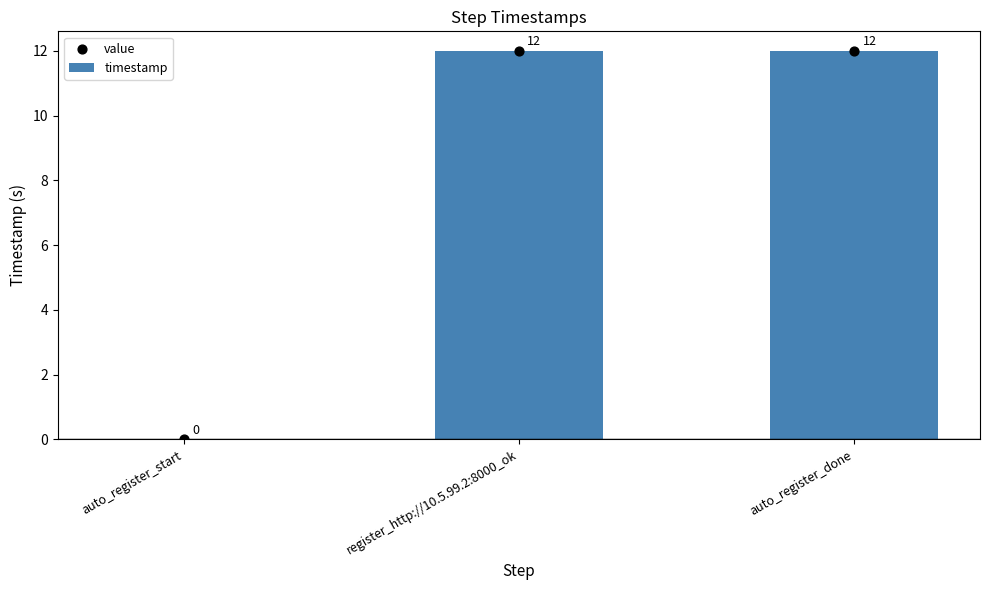

Which series has the largest total across all categories?

timestamp